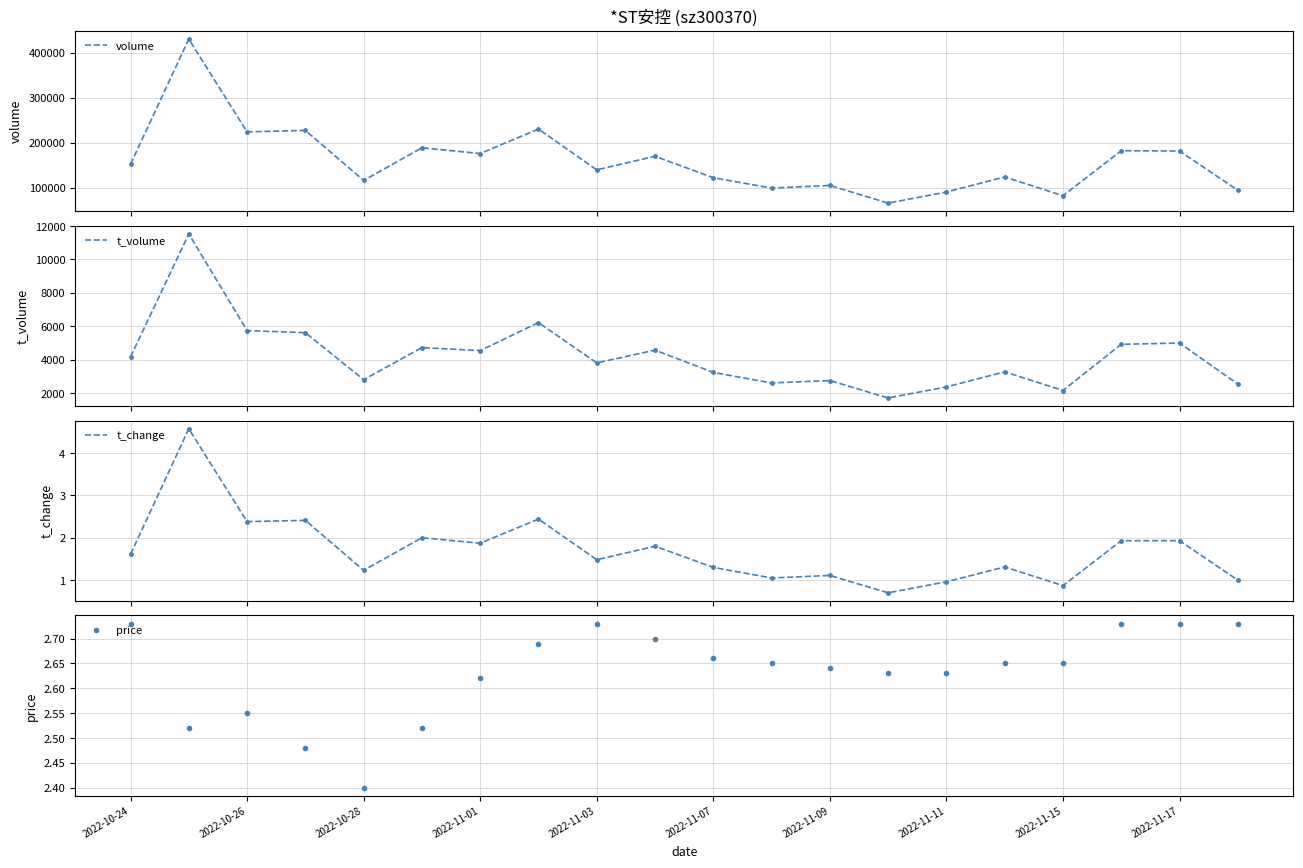

True or false: t_change has more than 1 points higher than both neighbors.

True